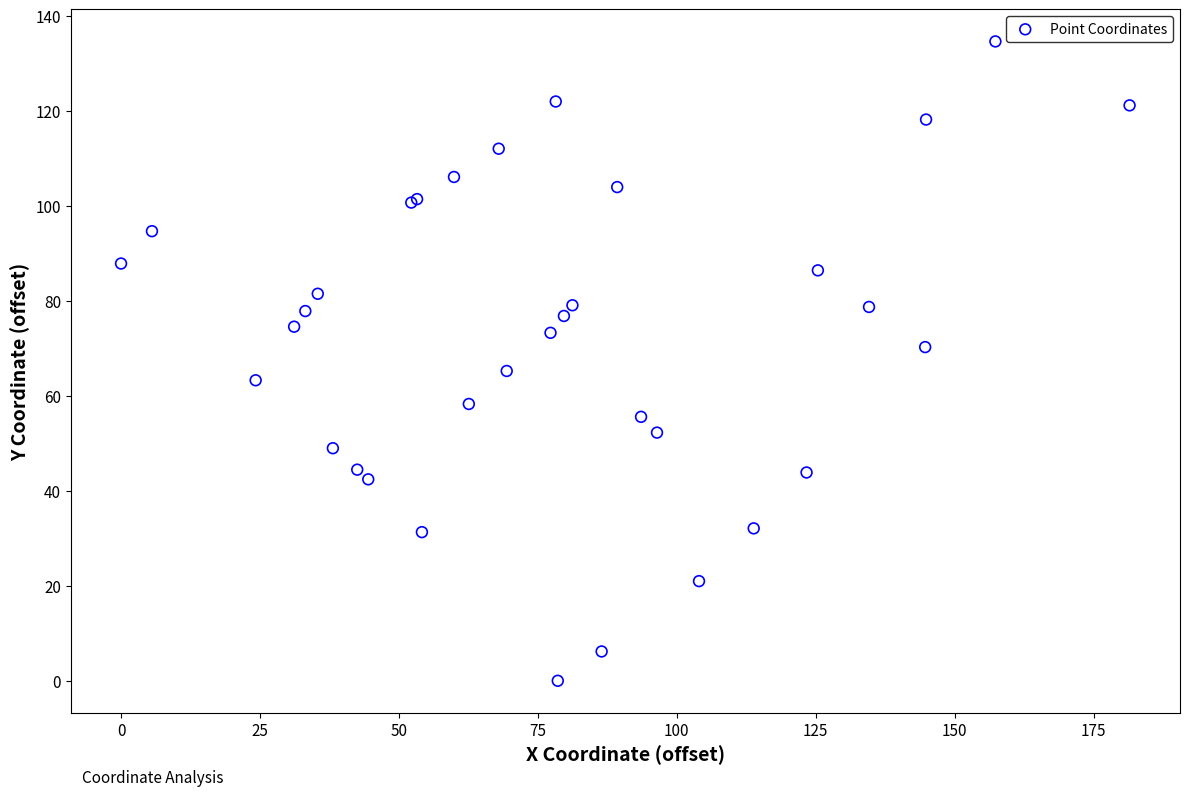

What Y value in the scatter plot is closest to 67?

65.3